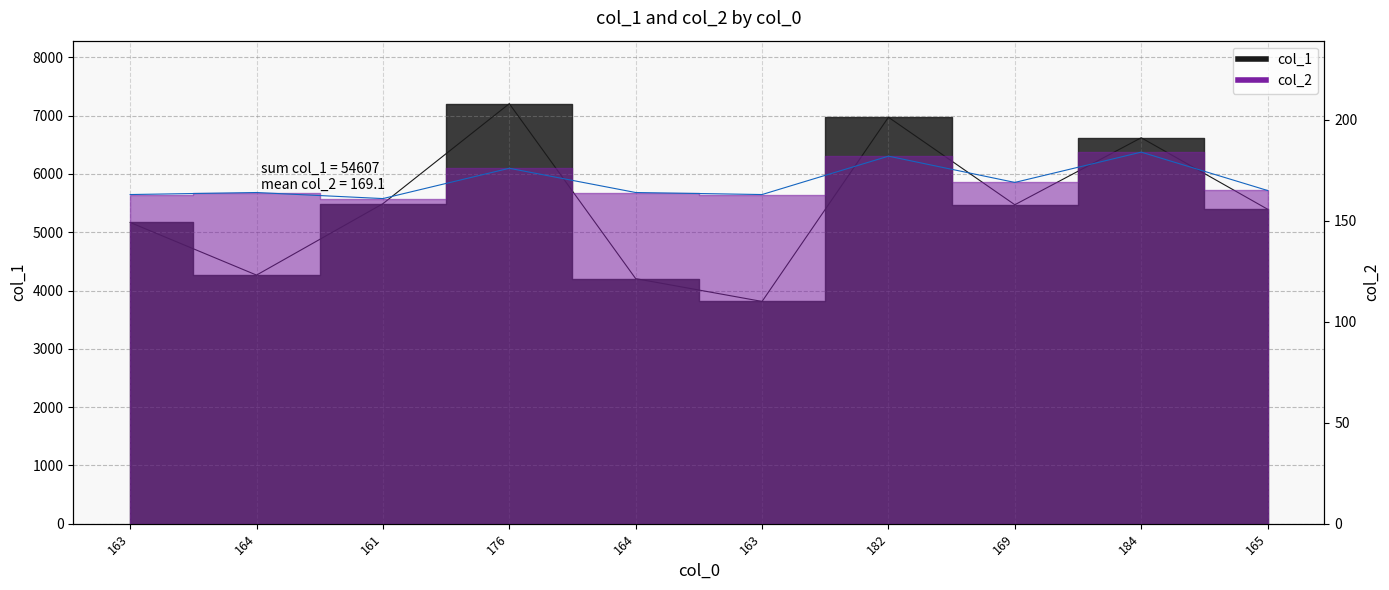

Between 163 and 184, which series saw the biggest shift?

col_1